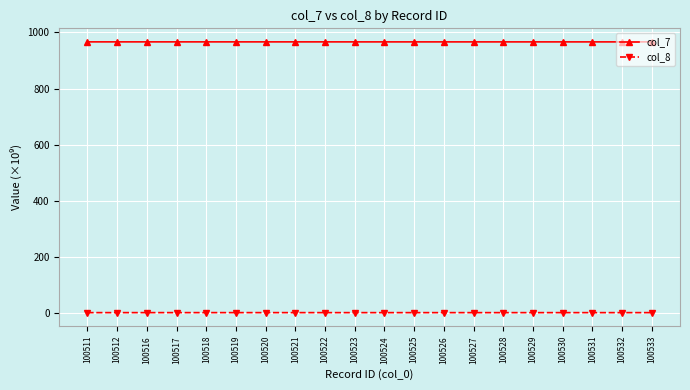

What is the total value across all series at 100532?

967.0